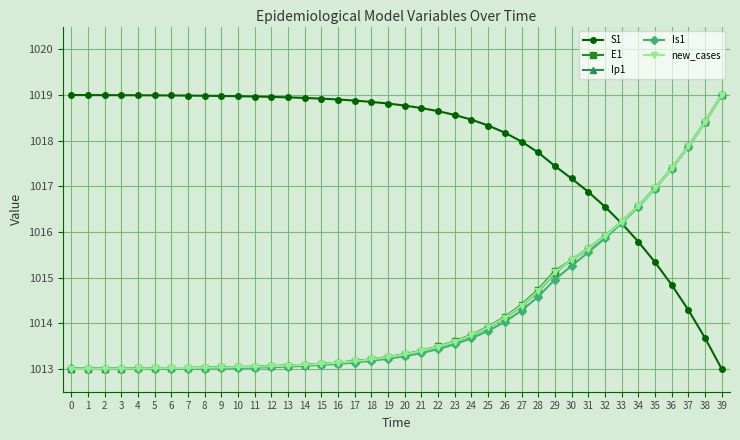

What is the spread (max minus min) of values at 7?

6.0